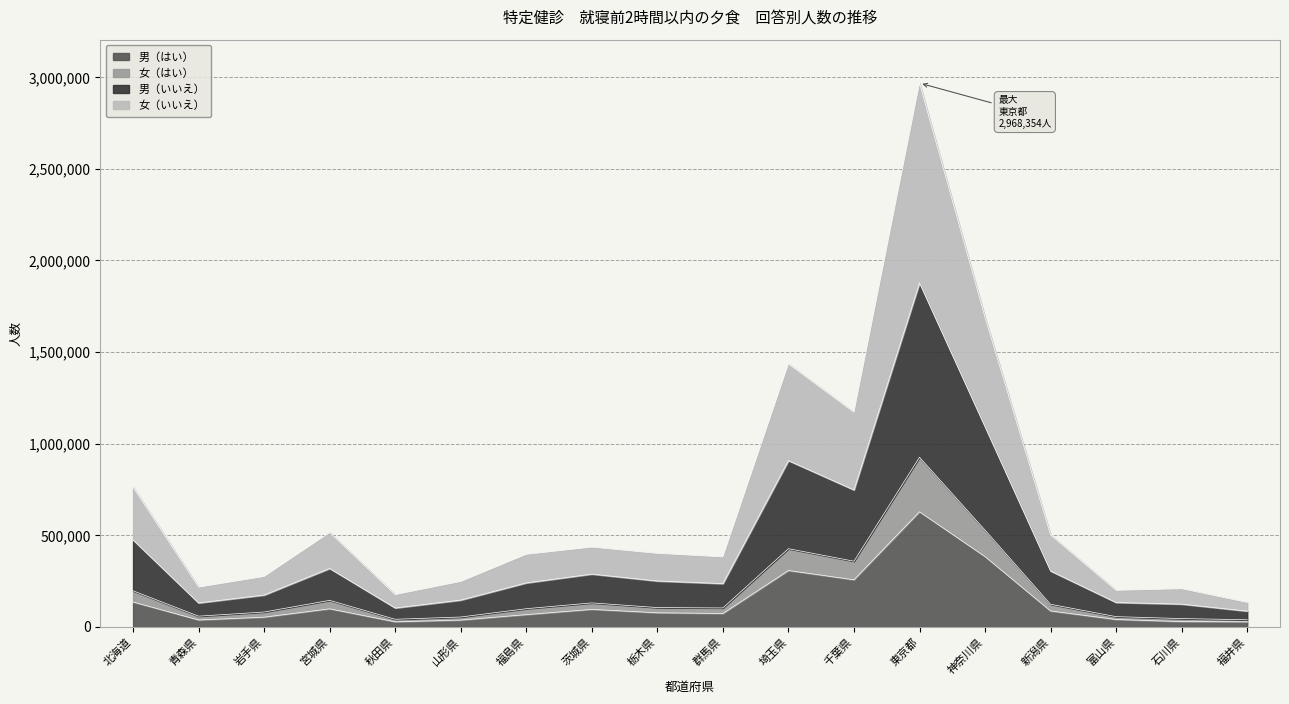

True or false: 女（はい） and 男（はい） intersect in this chart.

False